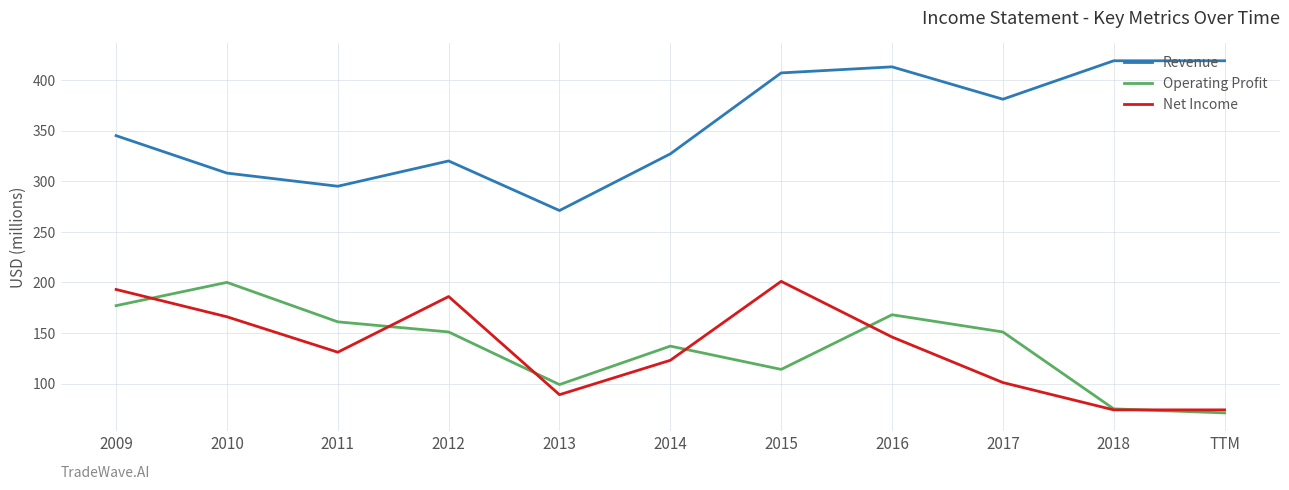

How many series are shown in this chart?

3